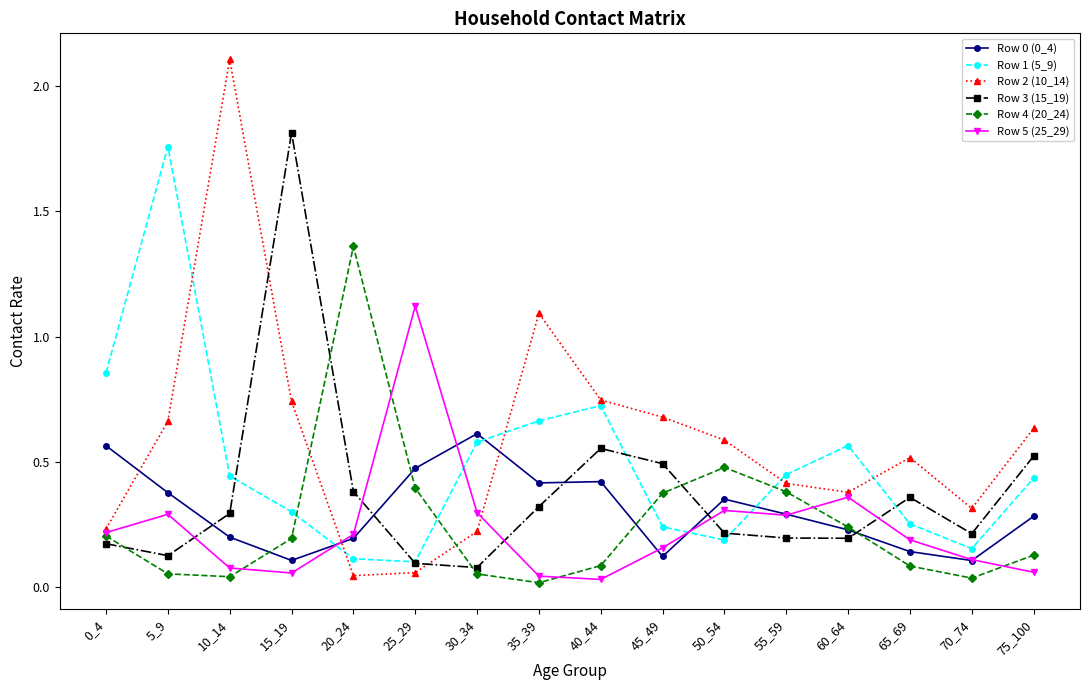

After their last crossing, which series has the higher values: Row 5 (25_29) or Row 1 (5_9)?

Row 1 (5_9)